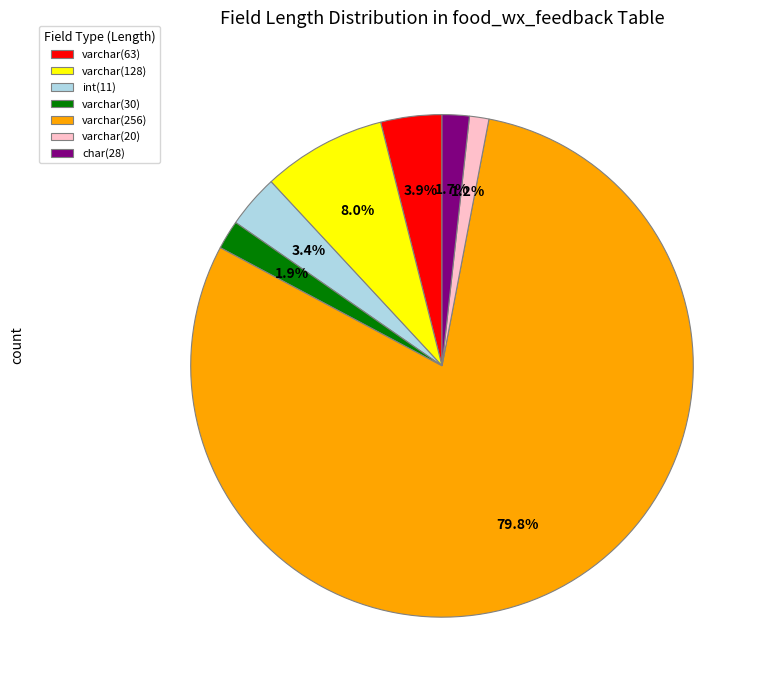

Combined, do varchar(30) and varchar(256) account for over 50%?

Yes